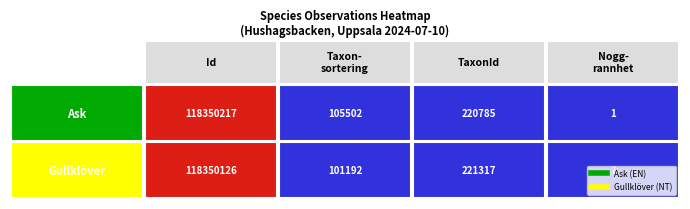

How many data points in Gullklöver are above 221317?

1